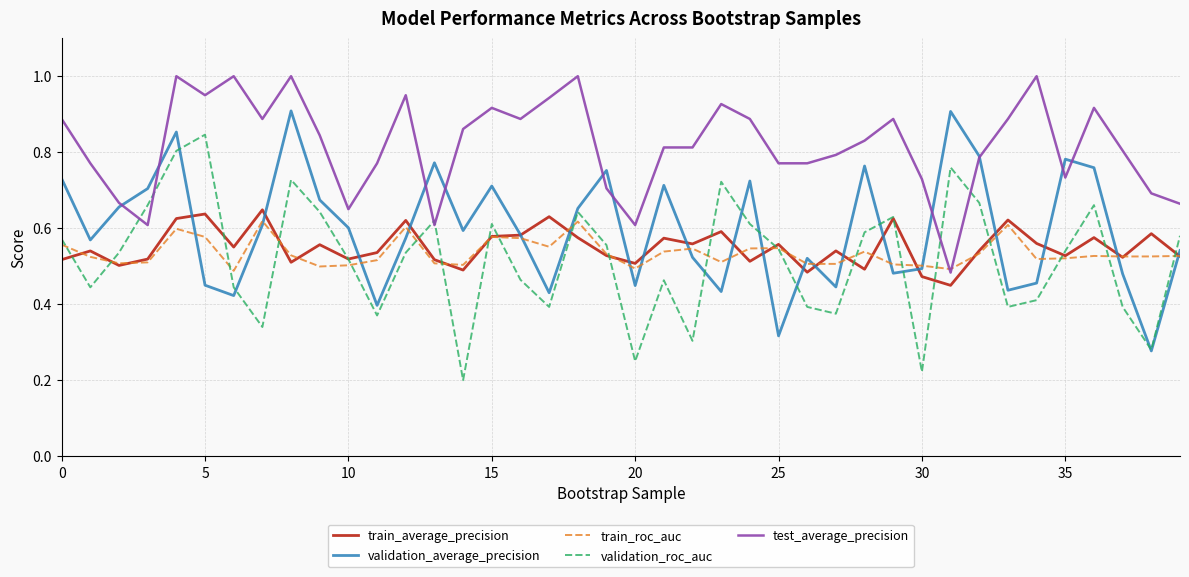

True or false: test_average_precision and train_average_precision intersect in this chart.

False